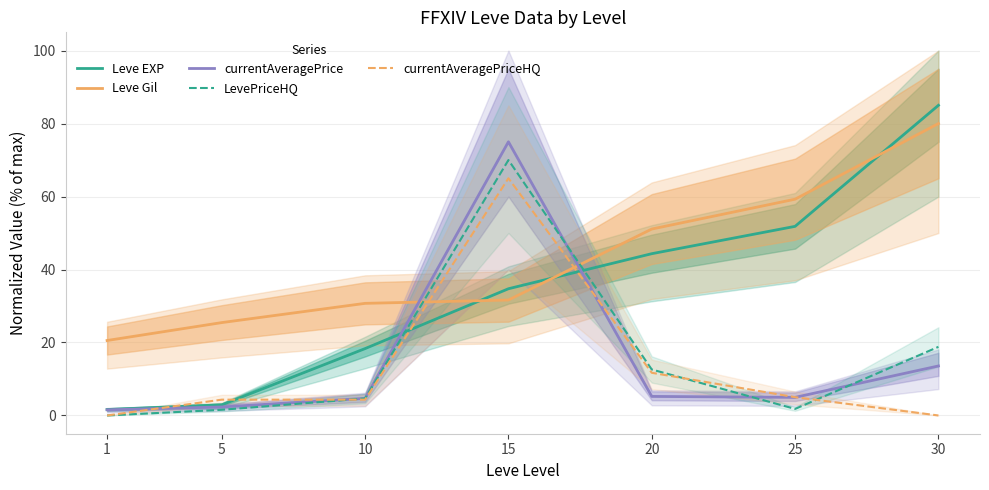

At which category does the chart reach its minimum across all series?

1